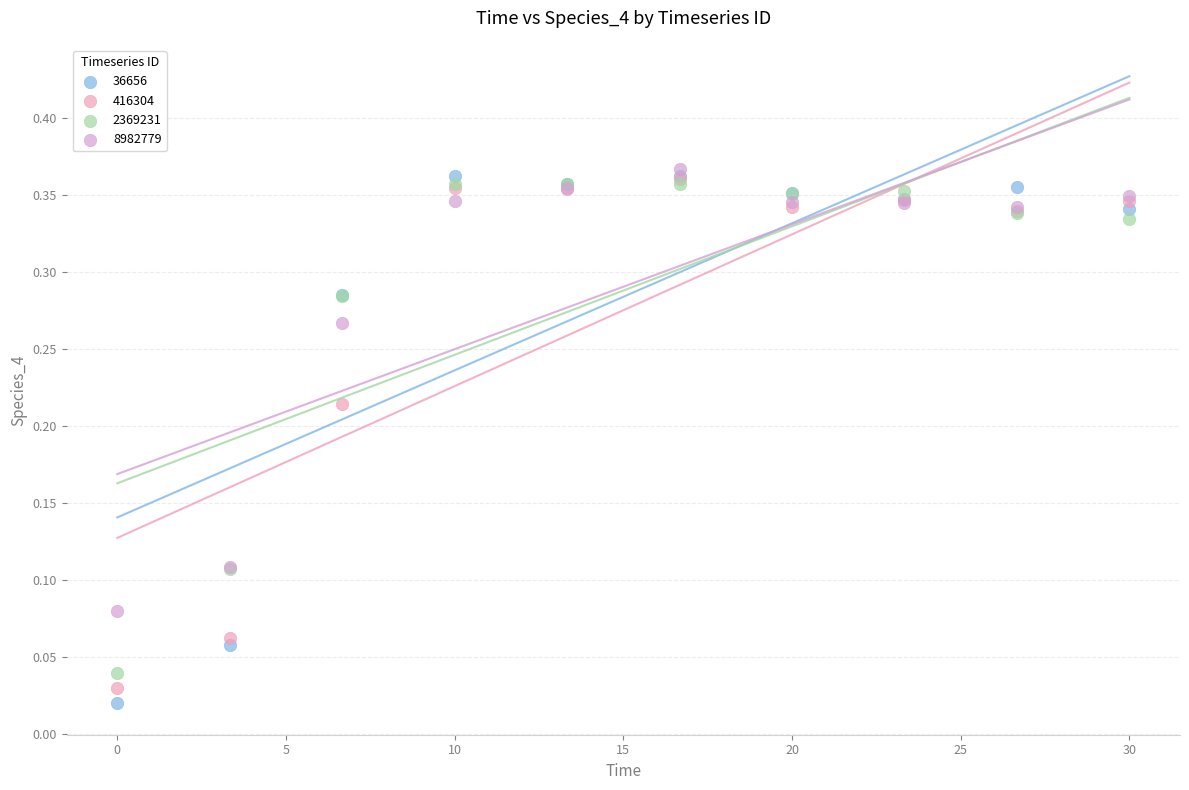

Which series has the widest spread of Y values?

36656